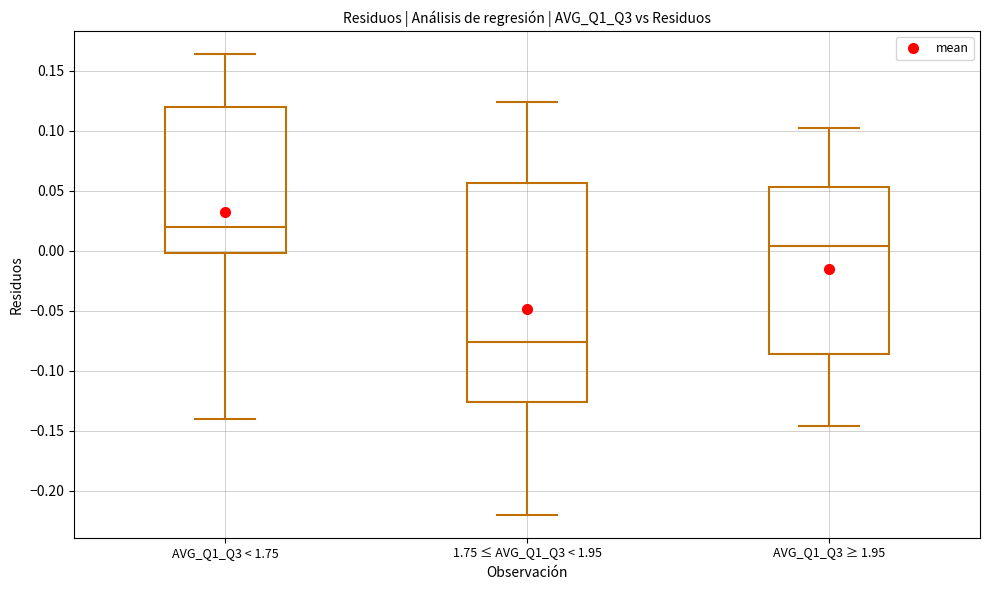

Reading left to right, read every box against the y-axis: the position of its median line, the range the box covers, and the ends of its whiskers. The values are not printed on the chart, so give them approximately, as read against the axis.

AVG_Q1_Q3 < 1.75: median 0.020, box 0.000 to 0.120, whiskers -0.140 to 0.165
1.75 ≤ AVG_Q1_Q3 < 1.95: median -0.075, box -0.125 to 0.055, whiskers -0.220 to 0.125
AVG_Q1_Q3 ≥ 1.95: median 0.005, box -0.085 to 0.055, whiskers -0.145 to 0.100